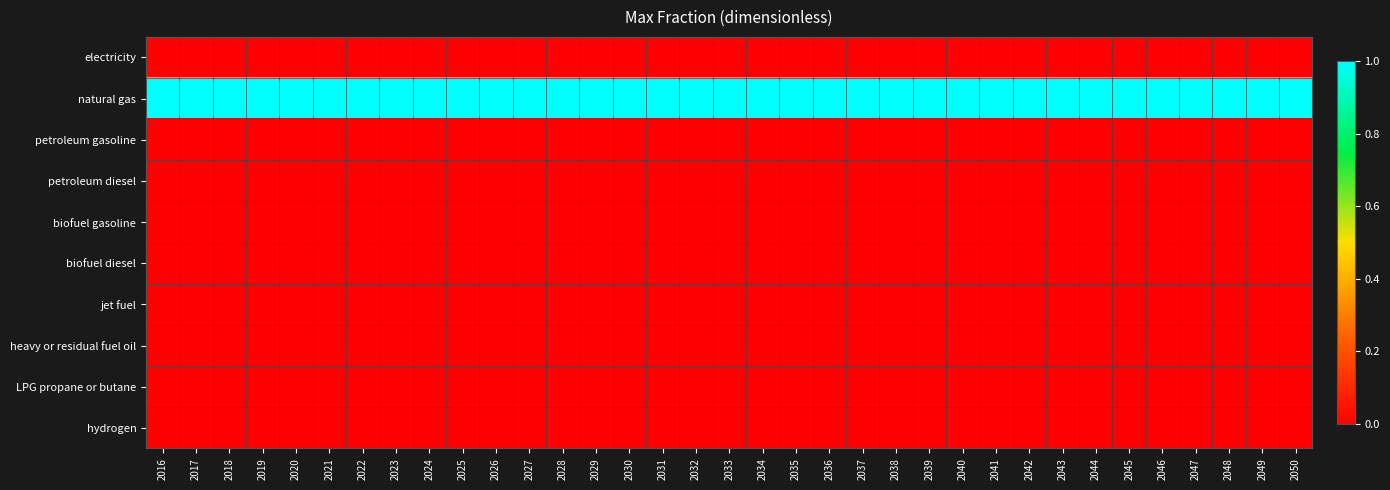

Reading left to right, extract all data points from this chart.

electricity: 2016=0	2017=0	2018=0	2019=0	2020=0	2021=0	2022=0	2023=0	2024=0	2025=0	2026=0	2027=0	2028=0	2029=0	2030=0	2031=0	2032=0	2033=0	2034=0	2035=0	2036=0	2037=0	2038=0	2039=0	2040=0	2041=0	2042=0	2043=0	2044=0	2045=0	2046=0	2047=0	2048=0	2049=0	2050=0
natural gas: 2016=1	2017=1	2018=1	2019=1	2020=1	2021=1	2022=1	2023=1	2024=1	2025=1	2026=1	2027=1	2028=1	2029=1	2030=1	2031=1	2032=1	2033=1	2034=1	2035=1	2036=1	2037=1	2038=1	2039=1	2040=1	2041=1	2042=1	2043=1	2044=1	2045=1	2046=1	2047=1	2048=1	2049=1	2050=1
petroleum gasoline: 2016=0	2017=0	2018=0	2019=0	2020=0	2021=0	2022=0	2023=0	2024=0	2025=0	2026=0	2027=0	2028=0	2029=0	2030=0	2031=0	2032=0	2033=0	2034=0	2035=0	2036=0	2037=0	2038=0	2039=0	2040=0	2041=0	2042=0	2043=0	2044=0	2045=0	2046=0	2047=0	2048=0	2049=0	2050=0
petroleum diesel: 2016=0	2017=0	2018=0	2019=0	2020=0	2021=0	2022=0	2023=0	2024=0	2025=0	2026=0	2027=0	2028=0	2029=0	2030=0	2031=0	2032=0	2033=0	2034=0	2035=0	2036=0	2037=0	2038=0	2039=0	2040=0	2041=0	2042=0	2043=0	2044=0	2045=0	2046=0	2047=0	2048=0	2049=0	2050=0
biofuel gasoline: 2016=0	2017=0	2018=0	2019=0	2020=0	2021=0	2022=0	2023=0	2024=0	2025=0	2026=0	2027=0	2028=0	2029=0	2030=0	2031=0	2032=0	2033=0	2034=0	2035=0	2036=0	2037=0	2038=0	2039=0	2040=0	2041=0	2042=0	2043=0	2044=0	2045=0	2046=0	2047=0	2048=0	2049=0	2050=0
biofuel diesel: 2016=0	2017=0	2018=0	2019=0	2020=0	2021=0	2022=0	2023=0	2024=0	2025=0	2026=0	2027=0	2028=0	2029=0	2030=0	2031=0	2032=0	2033=0	2034=0	2035=0	2036=0	2037=0	2038=0	2039=0	2040=0	2041=0	2042=0	2043=0	2044=0	2045=0	2046=0	2047=0	2048=0	2049=0	2050=0
jet fuel: 2016=0	2017=0	2018=0	2019=0	2020=0	2021=0	2022=0	2023=0	2024=0	2025=0	2026=0	2027=0	2028=0	2029=0	2030=0	2031=0	2032=0	2033=0	2034=0	2035=0	2036=0	2037=0	2038=0	2039=0	2040=0	2041=0	2042=0	2043=0	2044=0	2045=0	2046=0	2047=0	2048=0	2049=0	2050=0
heavy or residual fuel oil: 2016=0	2017=0	2018=0	2019=0	2020=0	2021=0	2022=0	2023=0	2024=0	2025=0	2026=0	2027=0	2028=0	2029=0	2030=0	2031=0	2032=0	2033=0	2034=0	2035=0	2036=0	2037=0	2038=0	2039=0	2040=0	2041=0	2042=0	2043=0	2044=0	2045=0	2046=0	2047=0	2048=0	2049=0	2050=0
LPG propane or butane: 2016=0	2017=0	2018=0	2019=0	2020=0	2021=0	2022=0	2023=0	2024=0	2025=0	2026=0	2027=0	2028=0	2029=0	2030=0	2031=0	2032=0	2033=0	2034=0	2035=0	2036=0	2037=0	2038=0	2039=0	2040=0	2041=0	2042=0	2043=0	2044=0	2045=0	2046=0	2047=0	2048=0	2049=0	2050=0
hydrogen: 2016=0	2017=0	2018=0	2019=0	2020=0	2021=0	2022=0	2023=0	2024=0	2025=0	2026=0	2027=0	2028=0	2029=0	2030=0	2031=0	2032=0	2033=0	2034=0	2035=0	2036=0	2037=0	2038=0	2039=0	2040=0	2041=0	2042=0	2043=0	2044=0	2045=0	2046=0	2047=0	2048=0	2049=0	2050=0